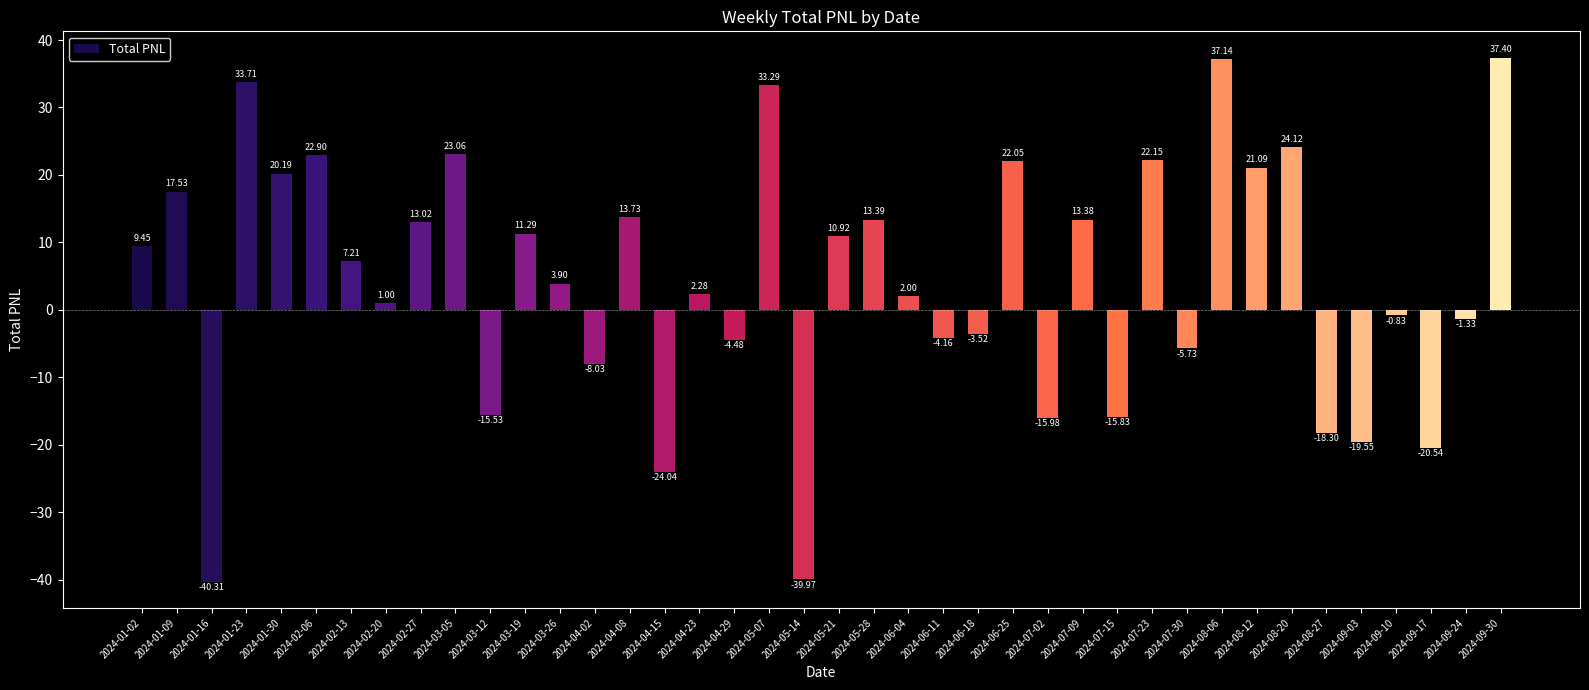

What is the sum of all values?

178.1